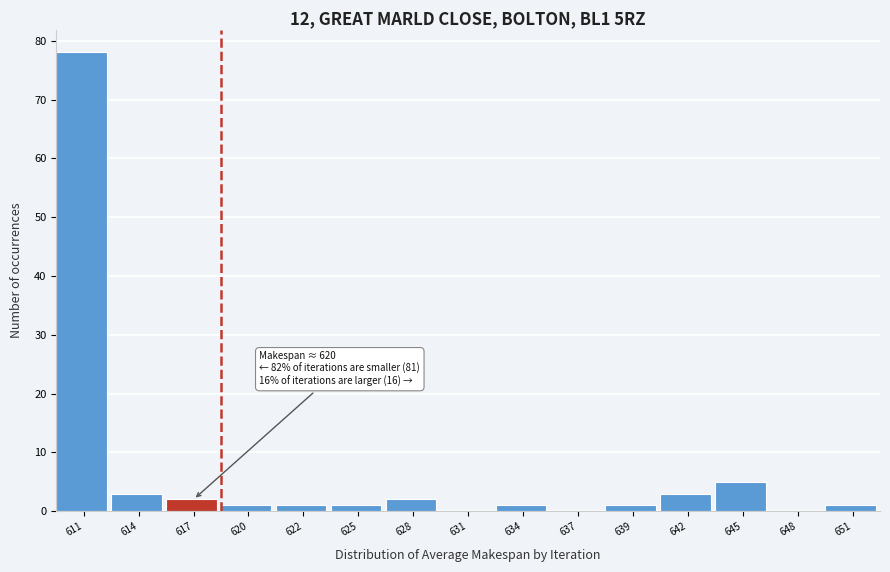

Reading right to left, what are all the values shown in this chart?

651=1	648=0	645=5	642=3	639=1	637=0	634=1	631=0	628=2	625=1	622=1	620=1	617=2	614=3	611=78